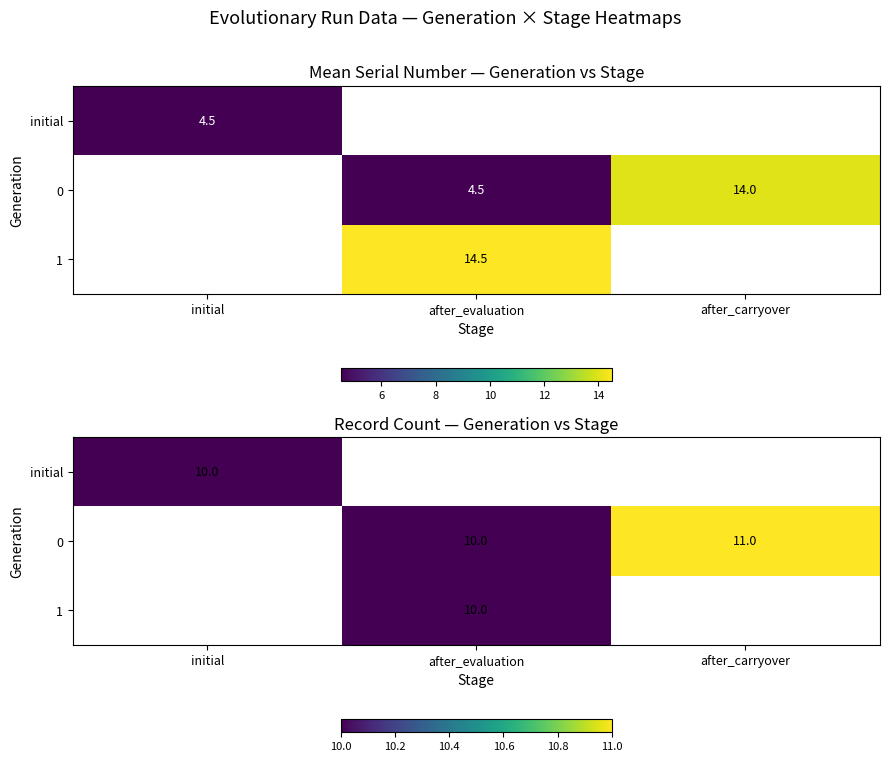

Is the value of 1 at initial greater than the value of 0 at after_carryover?

No